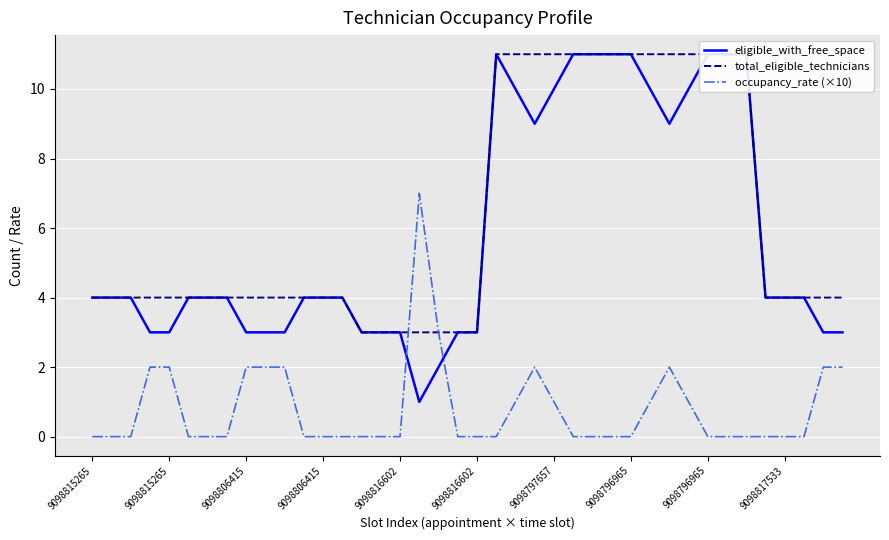

List the series in order of their peak value, lowest first.

occupancy_rate (×10), eligible_with_free_space, total_eligible_technicians